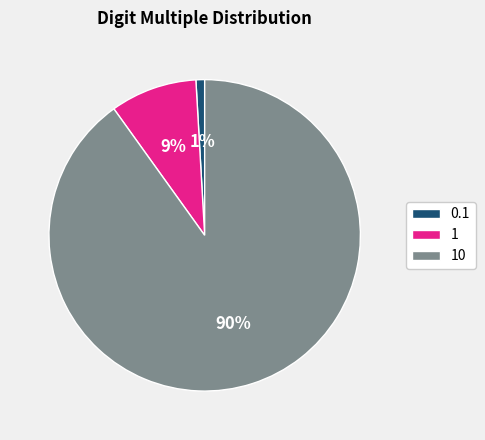

Which slice is the largest?

10